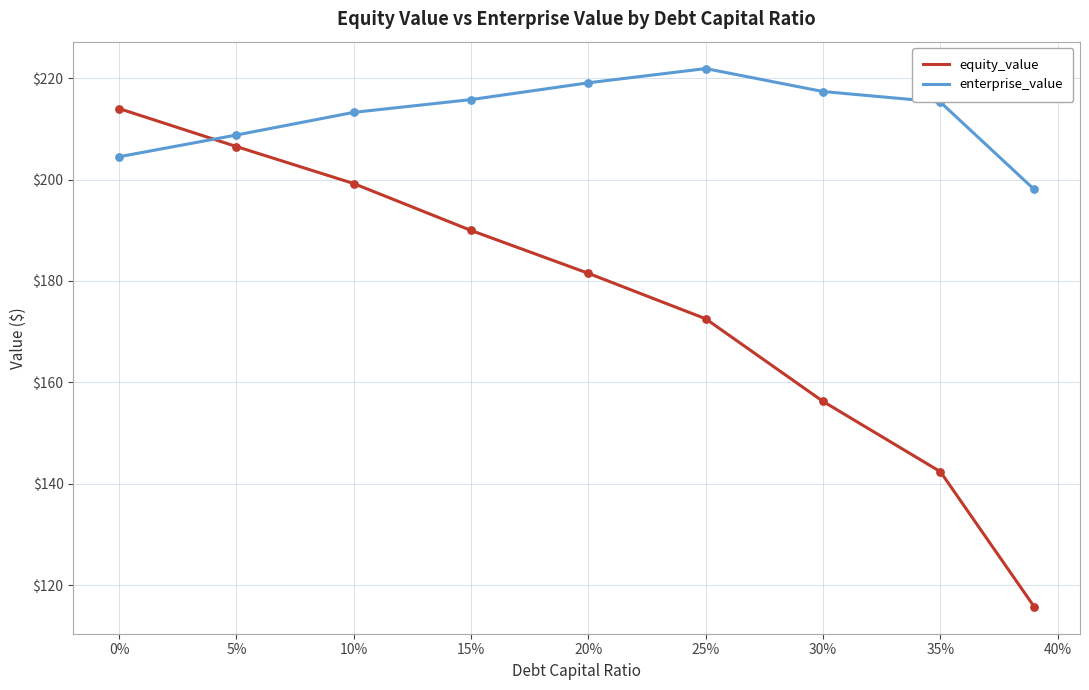

At how many categories does at least one series exceed 134?

9